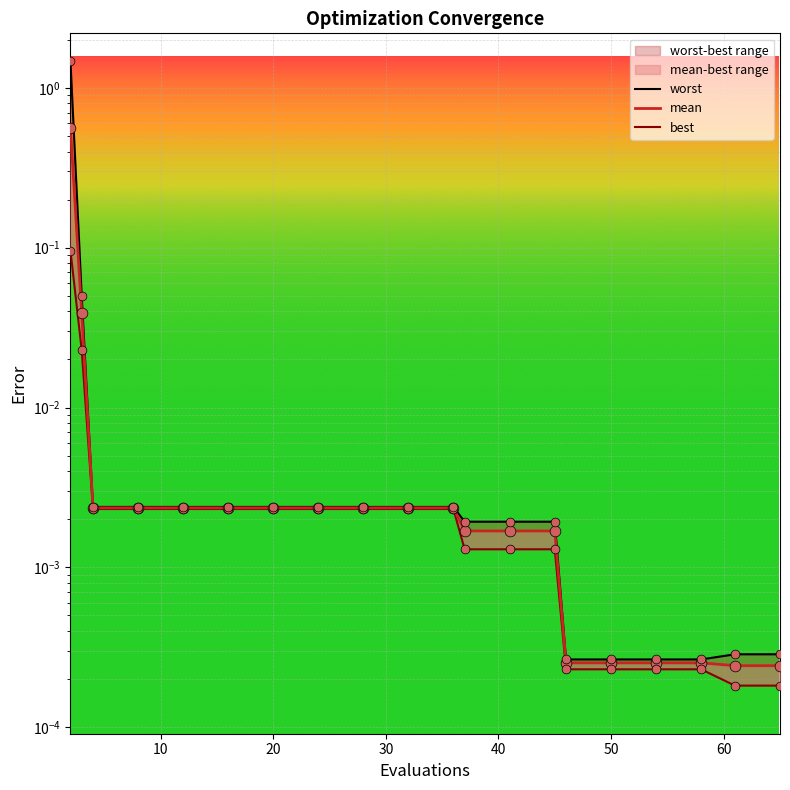

At how many categories does at least one series exceed 0?

20